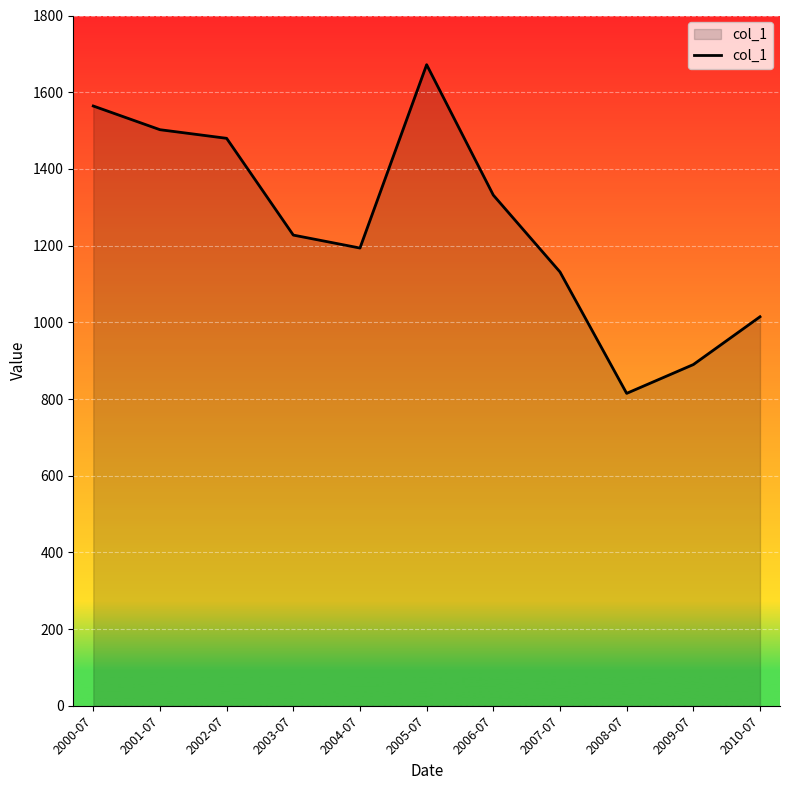

Where is the data nearest to the value 1243?

2003-07